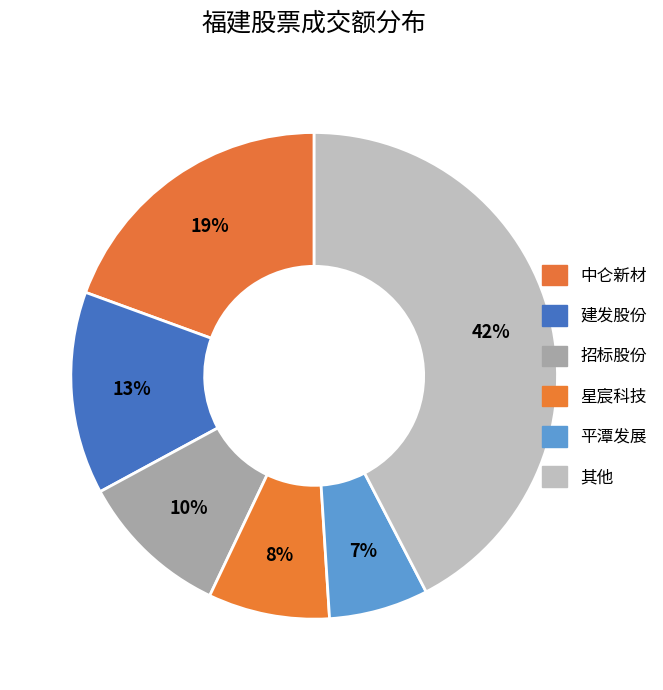

How many segments does this pie chart have?

6